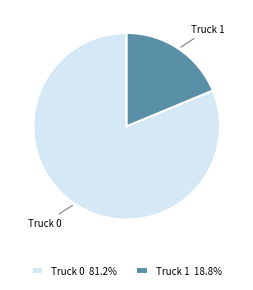

Which category has the smallest portion of the pie?

Truck 1